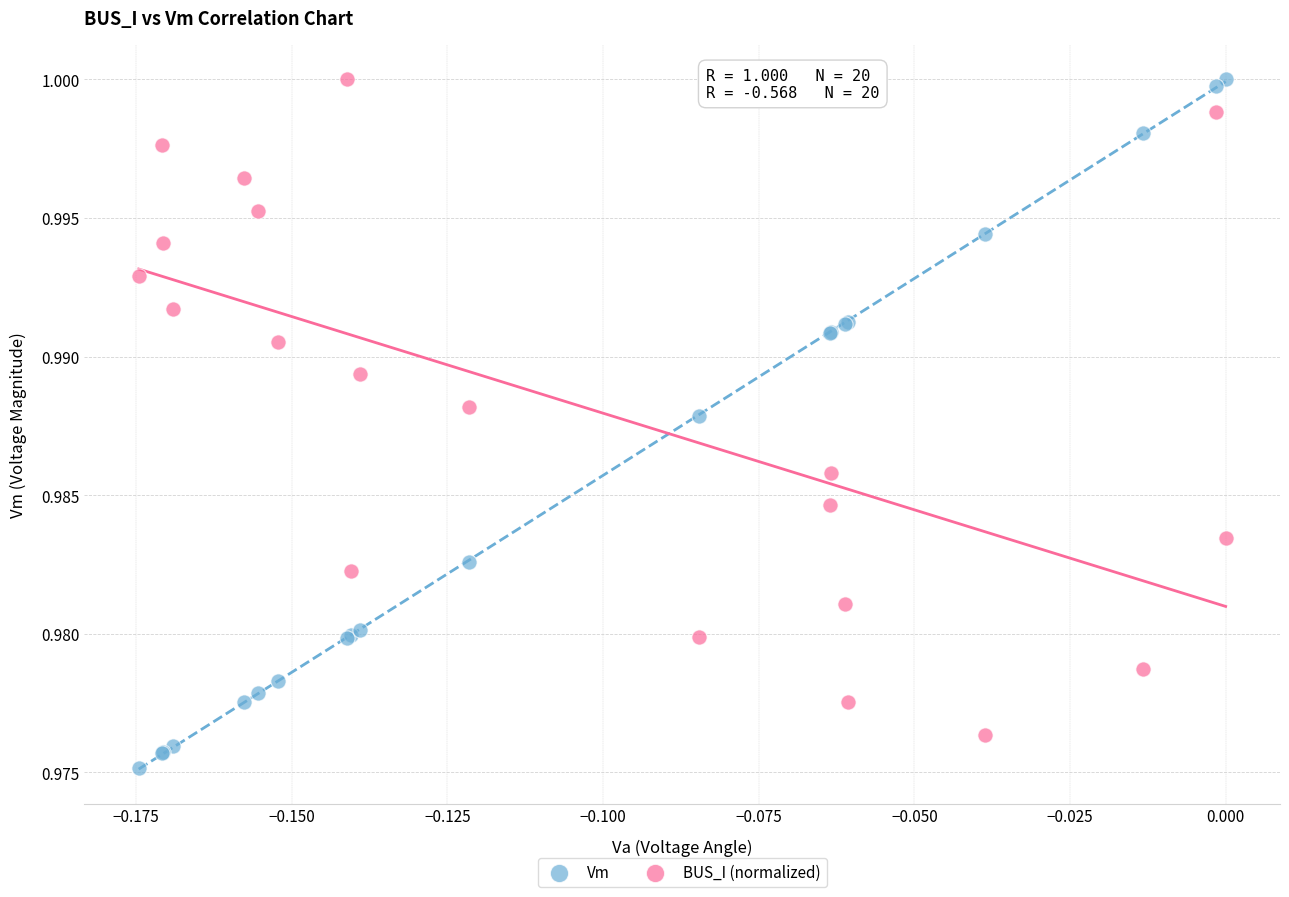

Which series contains the lowest Y value?

Vm